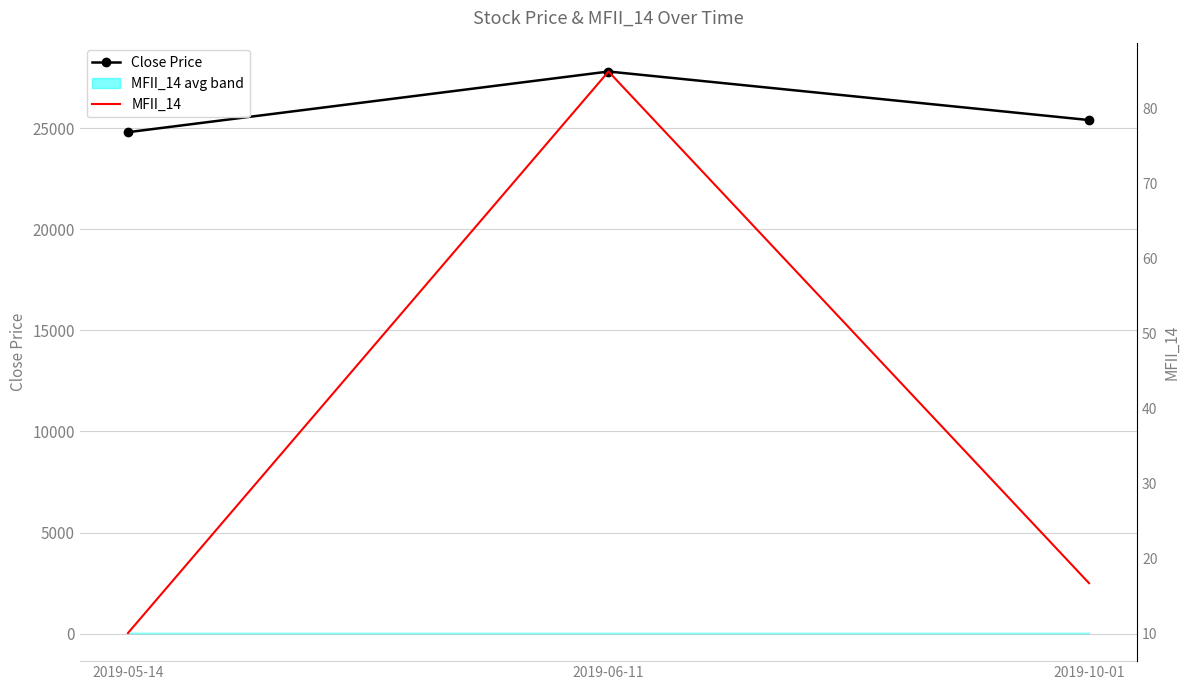

Read the Close Price value at 2019-10-01.

25400.0